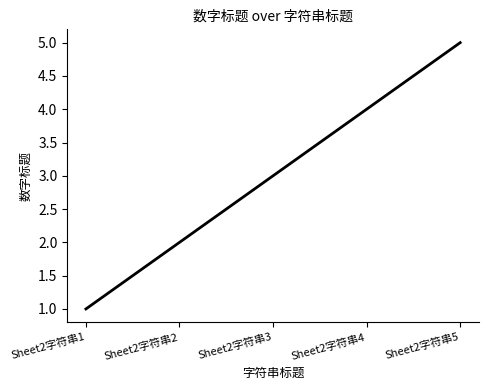

What is the average value?

3